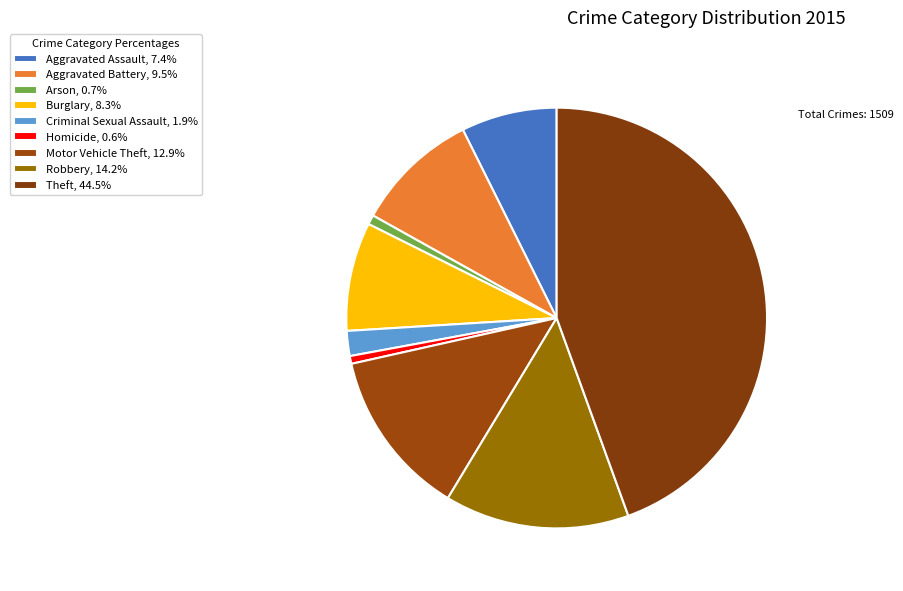

Is there a majority slice in this chart?

No